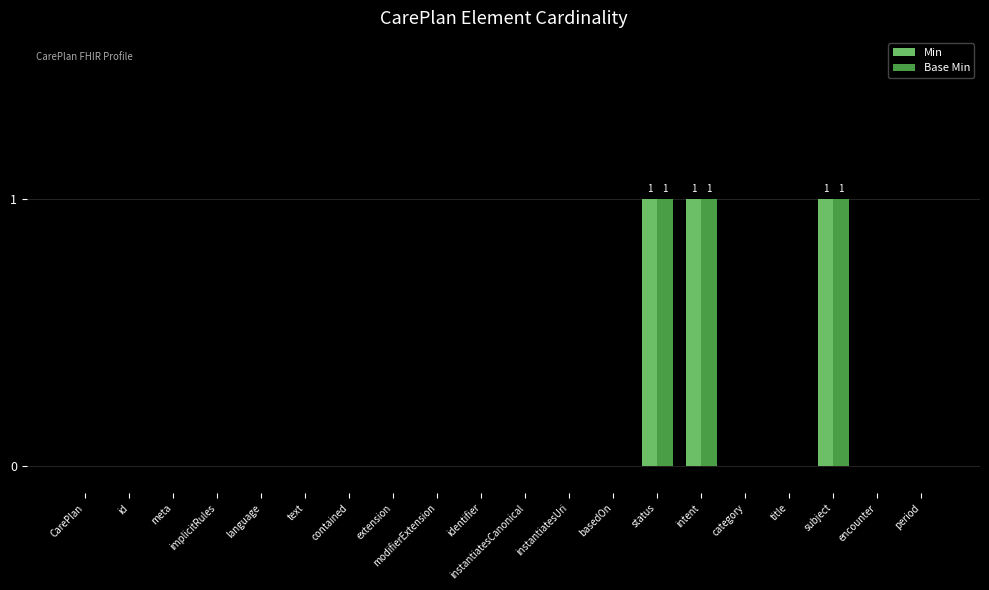

The Base Min series shows 0 at encounter. True or false?

True